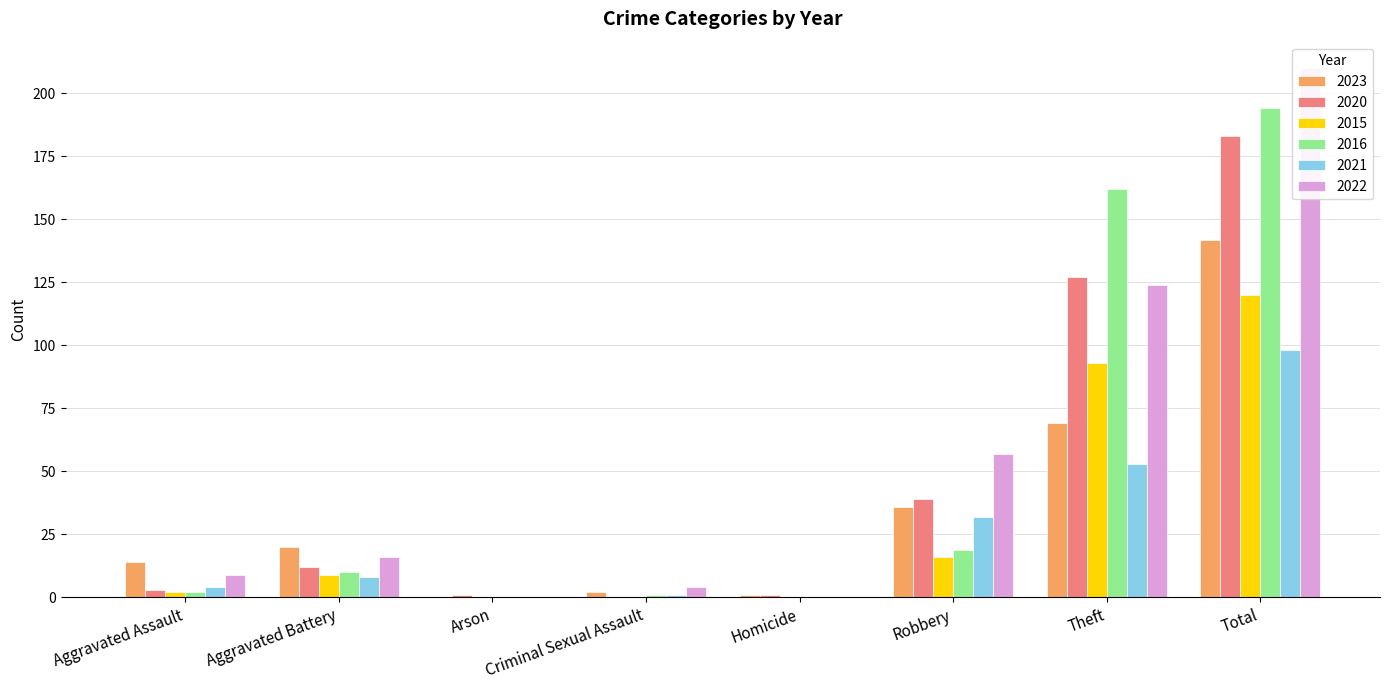

How many data points in 2022 are less than 16?

4